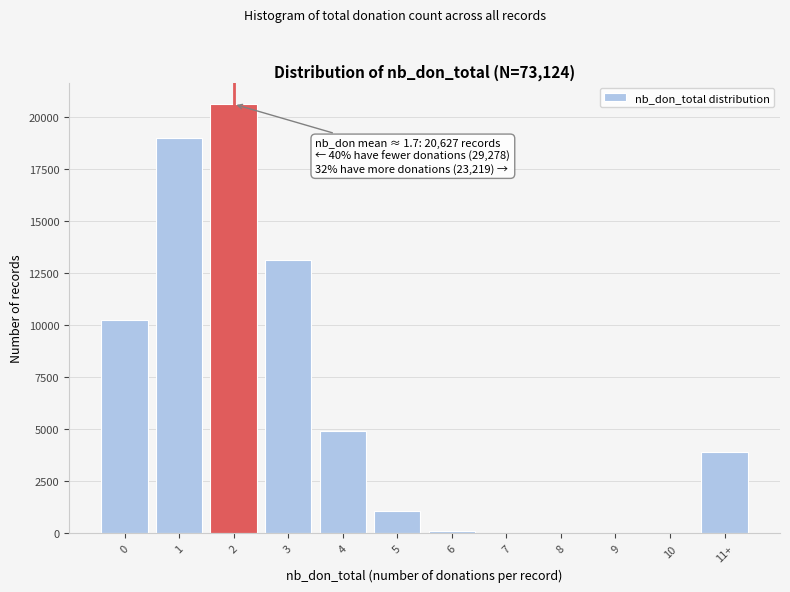

What is the change in value from 8 to 11+?

+3934